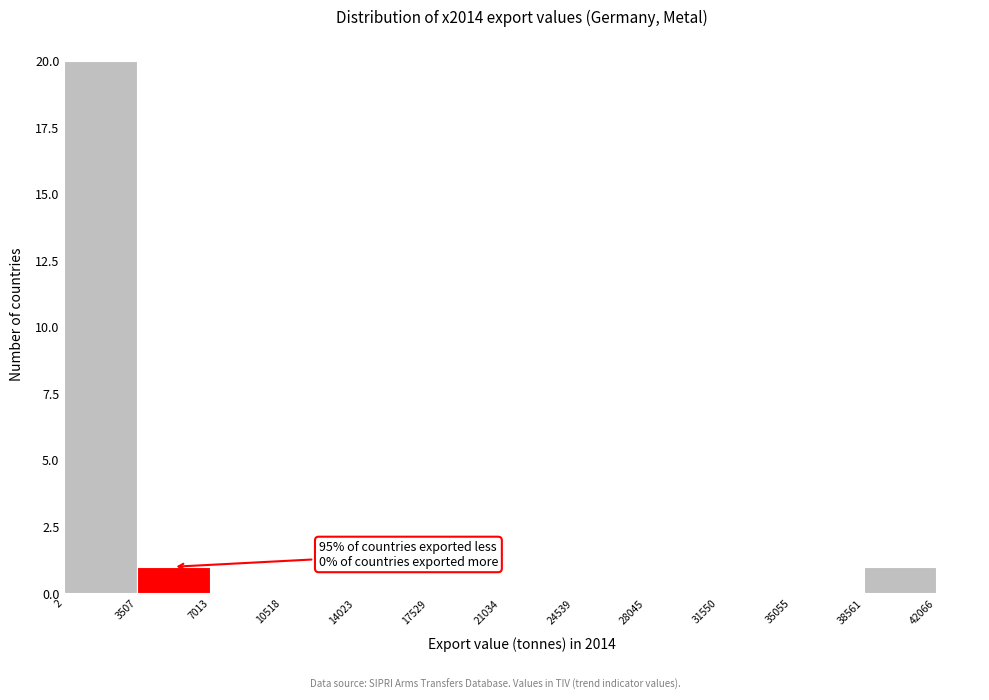

Over which range of the x-axis is the bar tallest?

2 to 3507